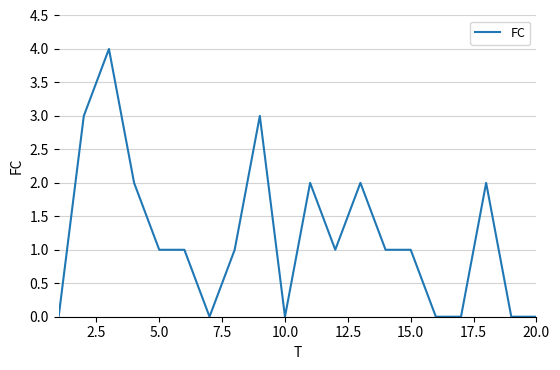

What is the greatest value displayed?

4